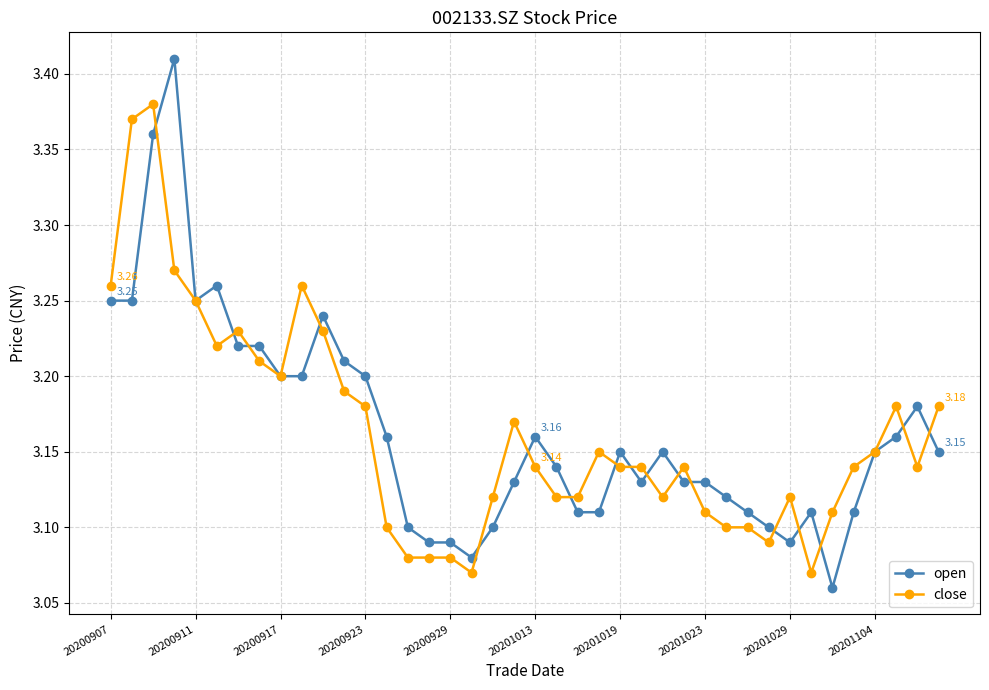

Which series has the largest range (max minus min)?

open